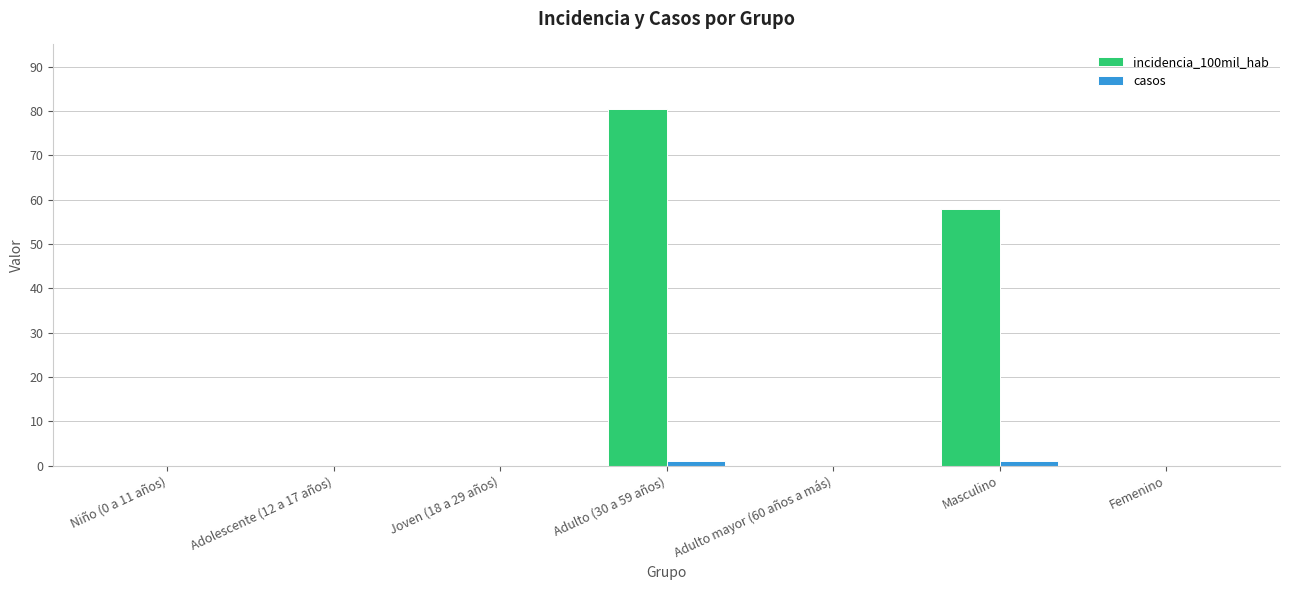

Which category has the highest value in the incidencia_100mil_hab series?

Adulto (30 a 59 años)